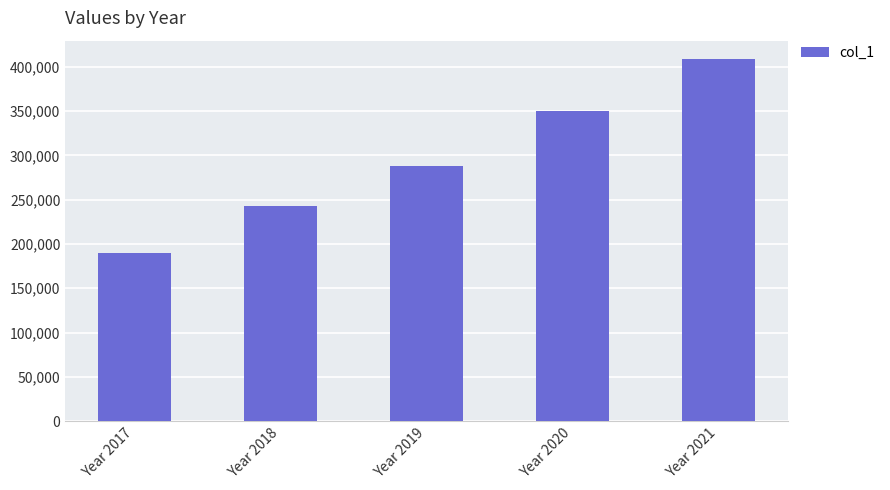

What is the difference between the maximum and minimum values?

219218